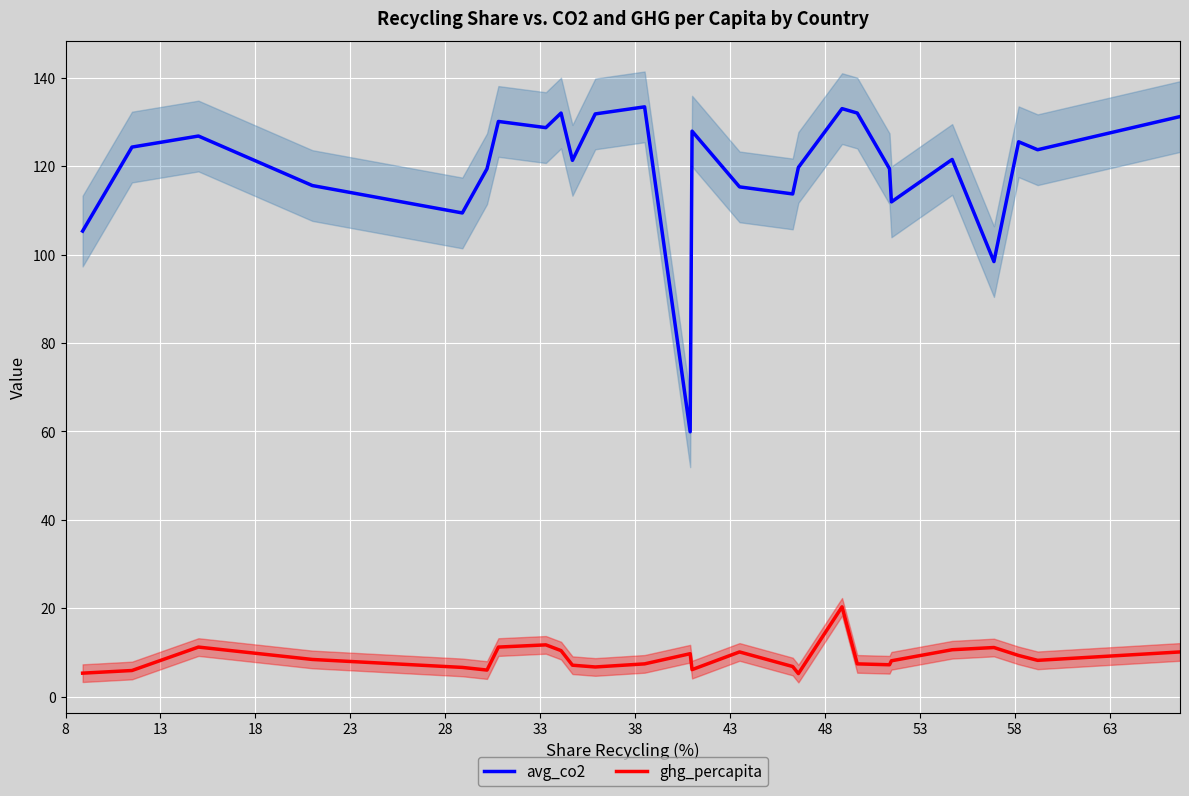

What is the lowest value of the avg_co2 series?

59.9